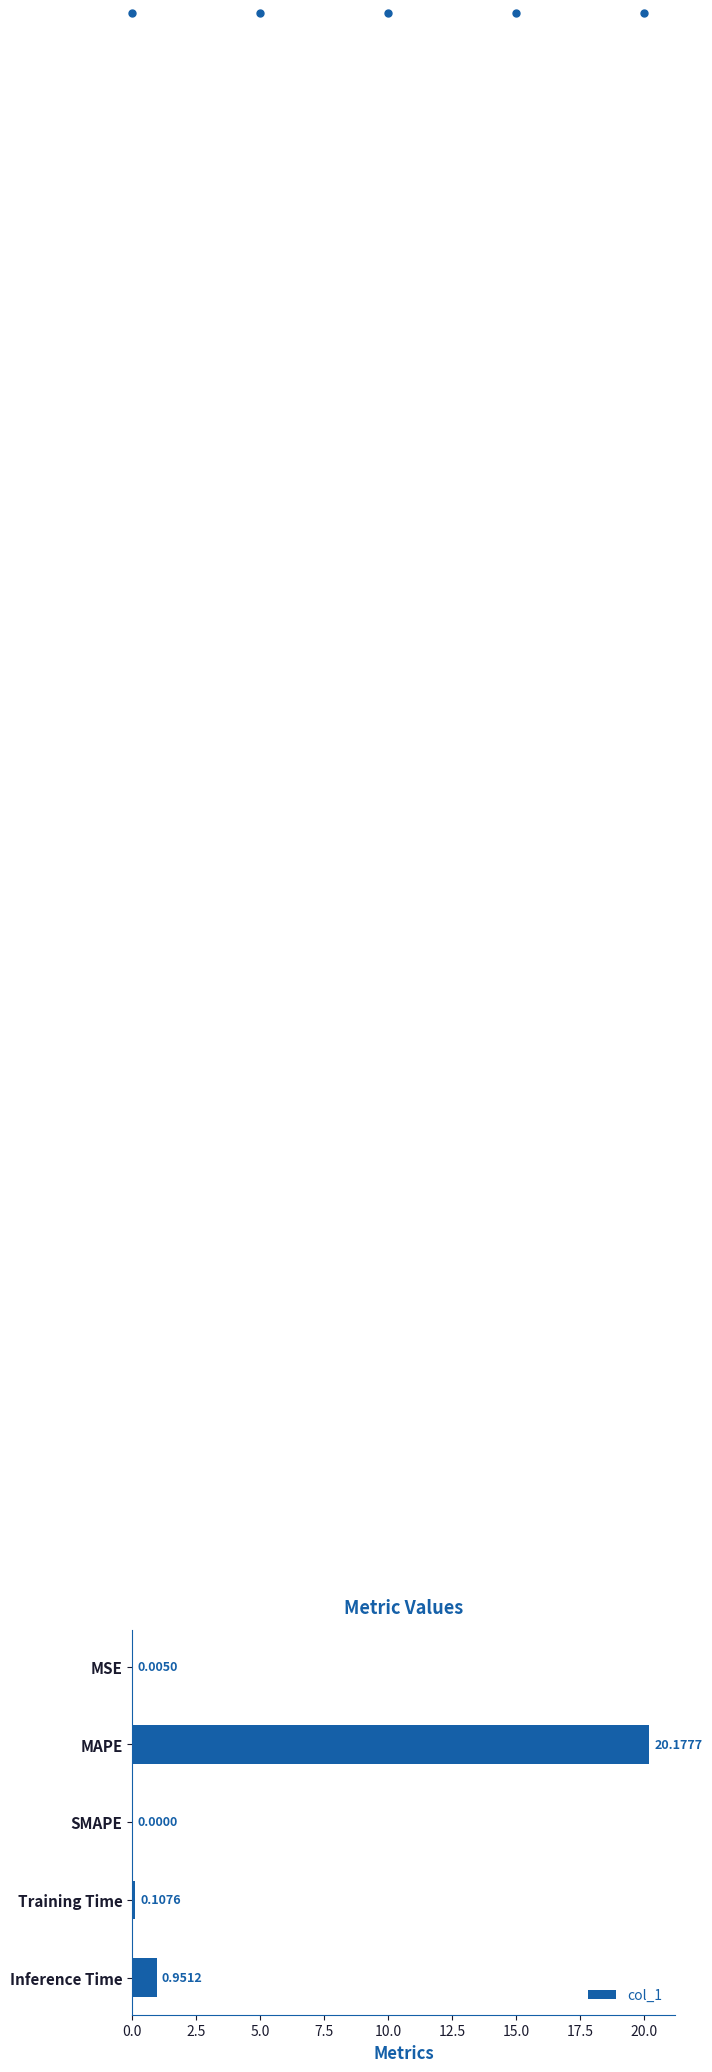

What is the sum of all values?

21.2